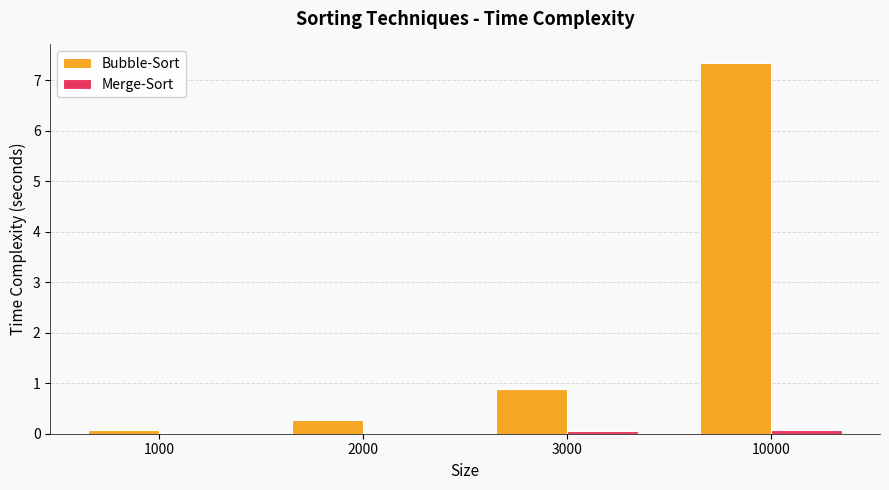

Which series has the largest total across all categories?

Bubble-Sort